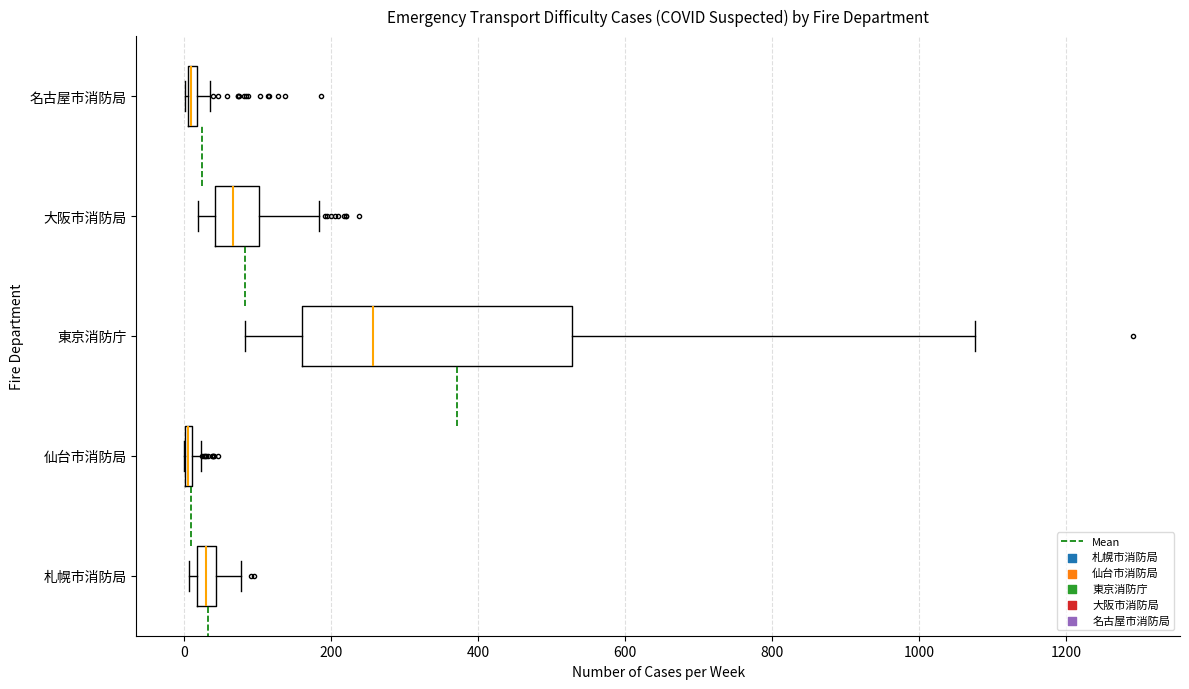

Which box is the widest, from its left edge to its right edge?

東京消防庁